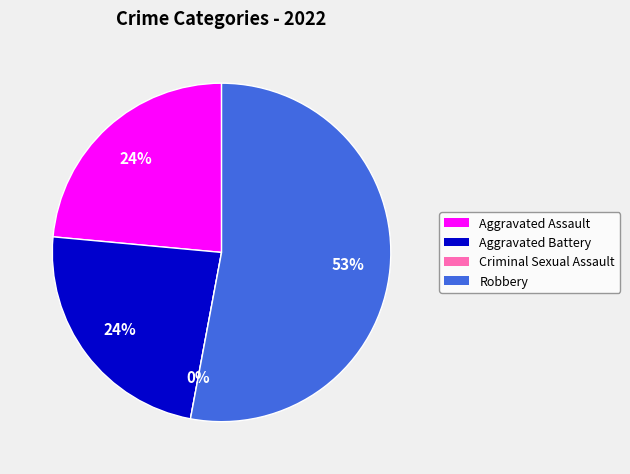

How many segments does this pie chart have?

4